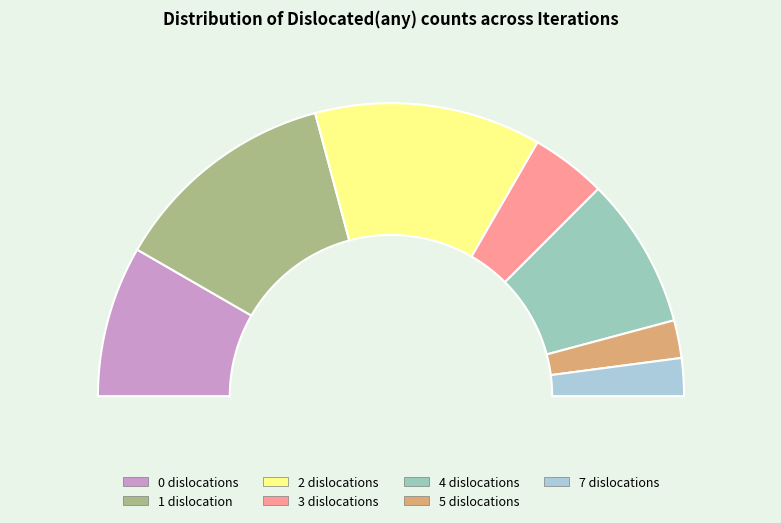

What is the change in value from 0 to 2?

+2